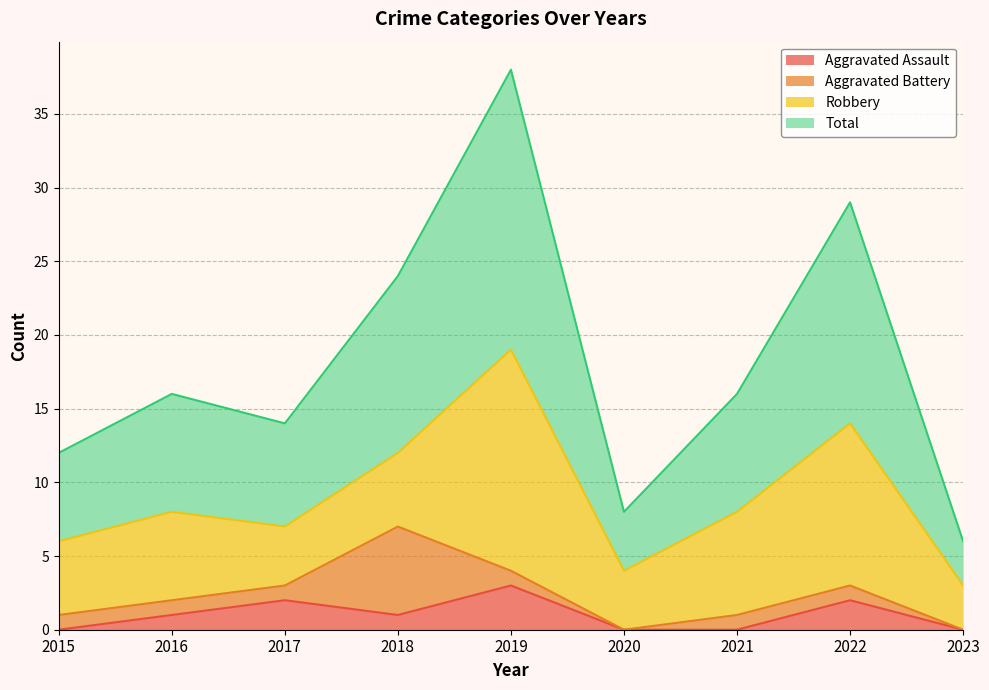

Is the value of Aggravated Assault at 2021 greater than the value of Total at 2015?

No